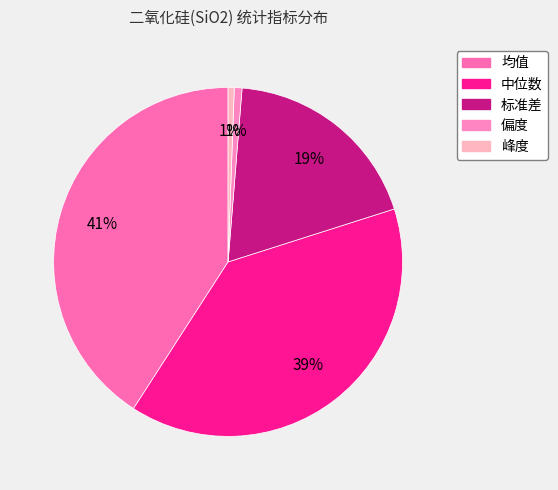

Which has a higher value, 均值 or 偏度?

均值